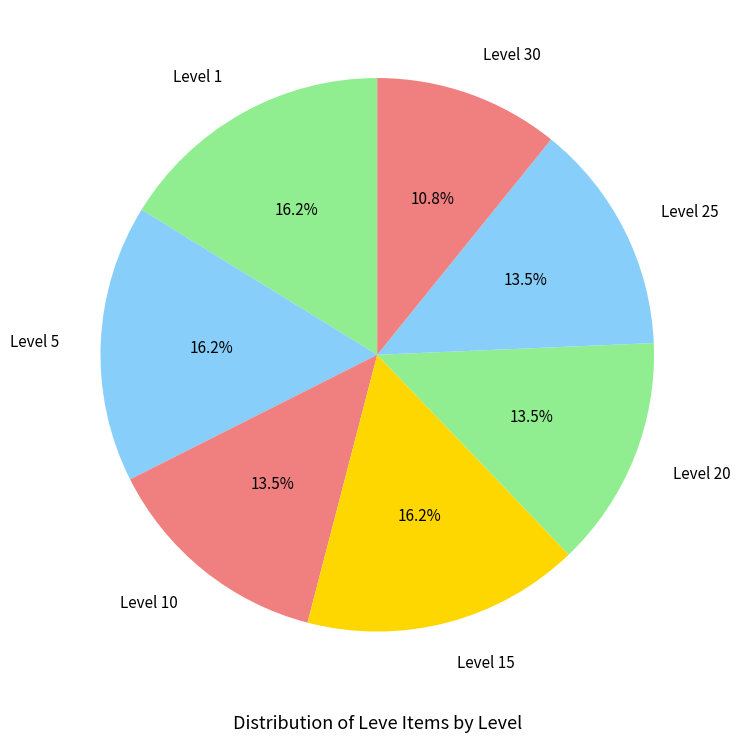

How many segments does this pie chart have?

7